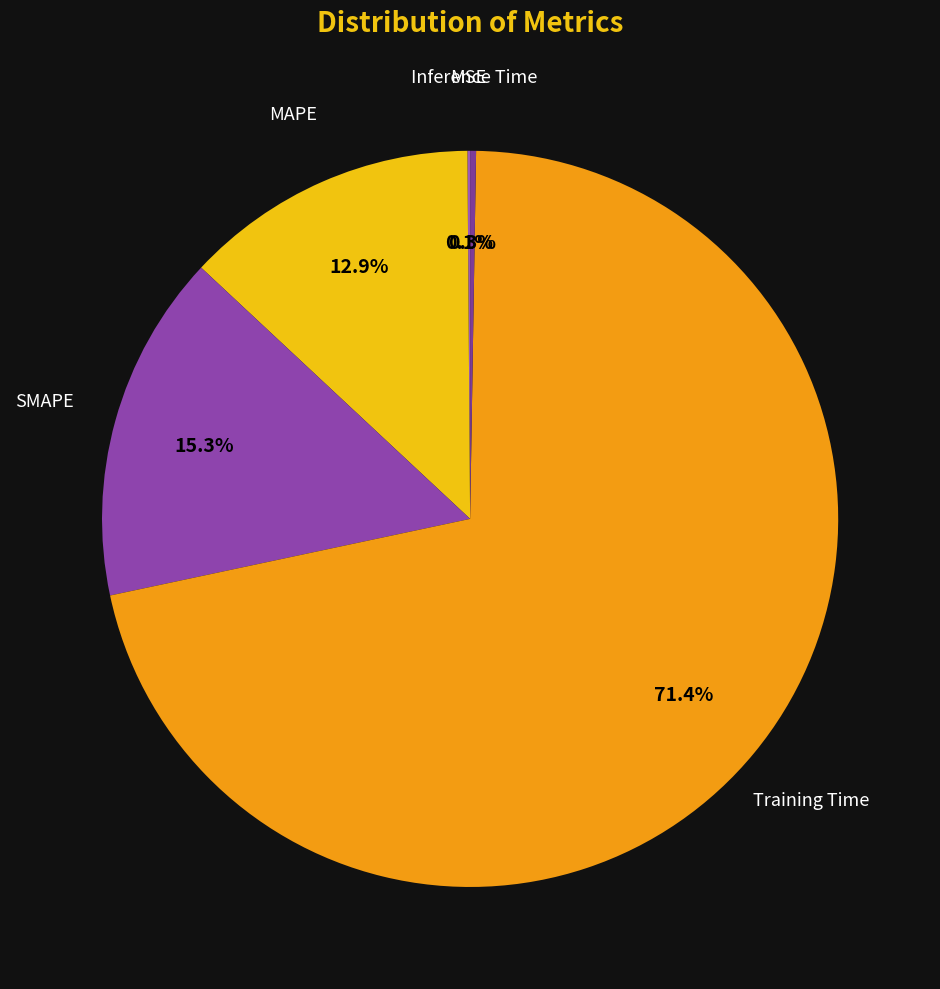

Count the number of slices in the pie.

5